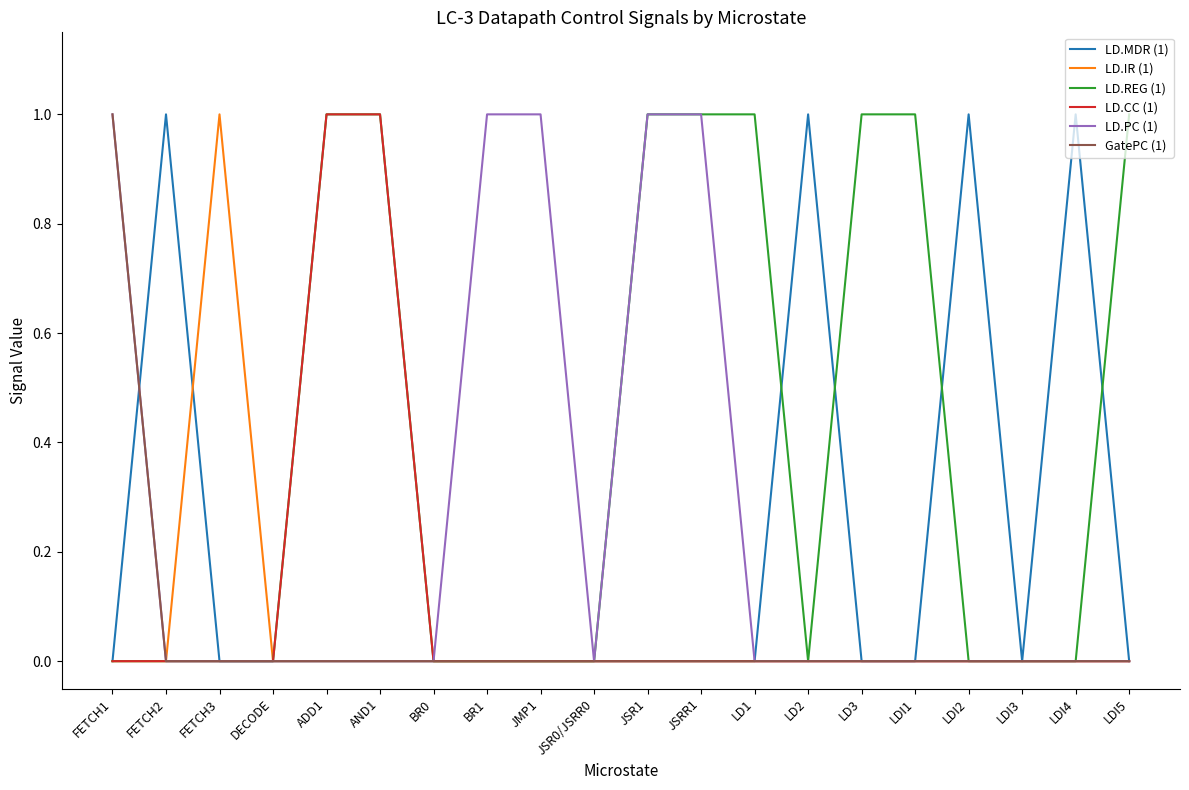

What is the total value across all series at LDI4?

1